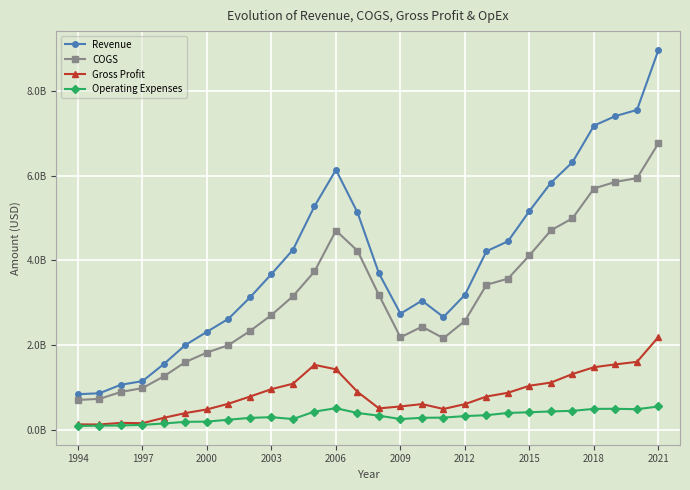

True or false: COGS and Gross Profit intersect in this chart.

False